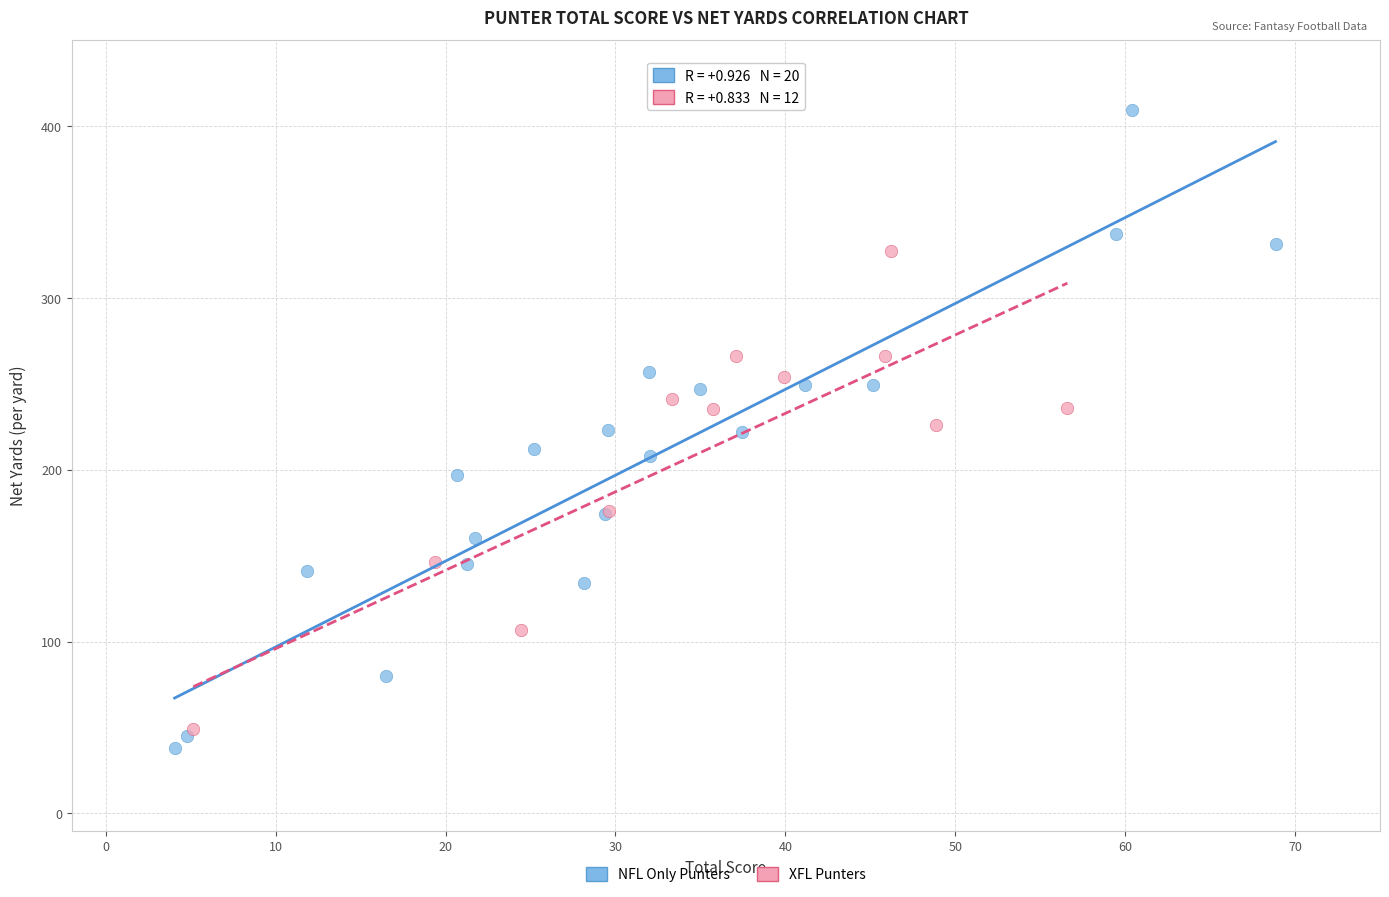

What are all the series names shown in the legend?

NFL Only Punters, XFL Punters